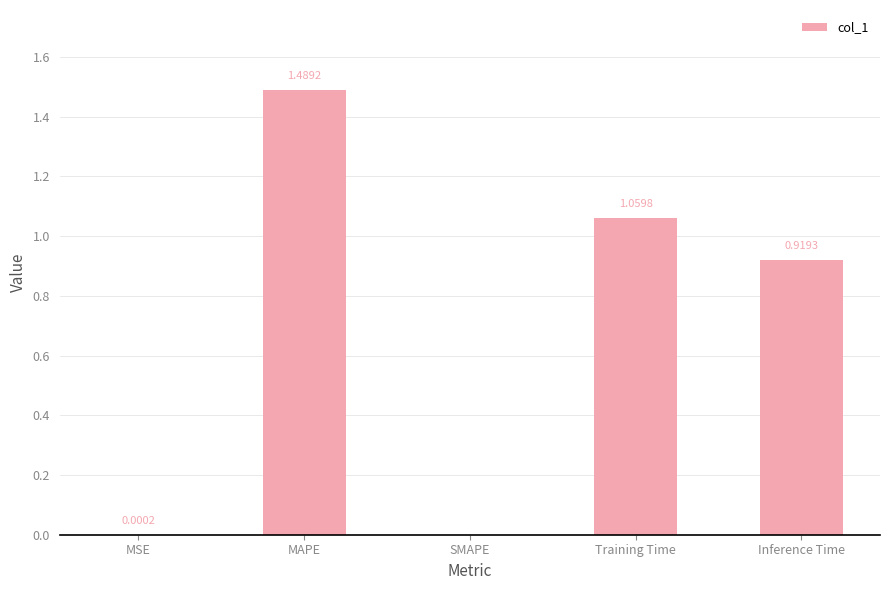

The chart shows a value of 1.0 at MAPE. True or false?

False